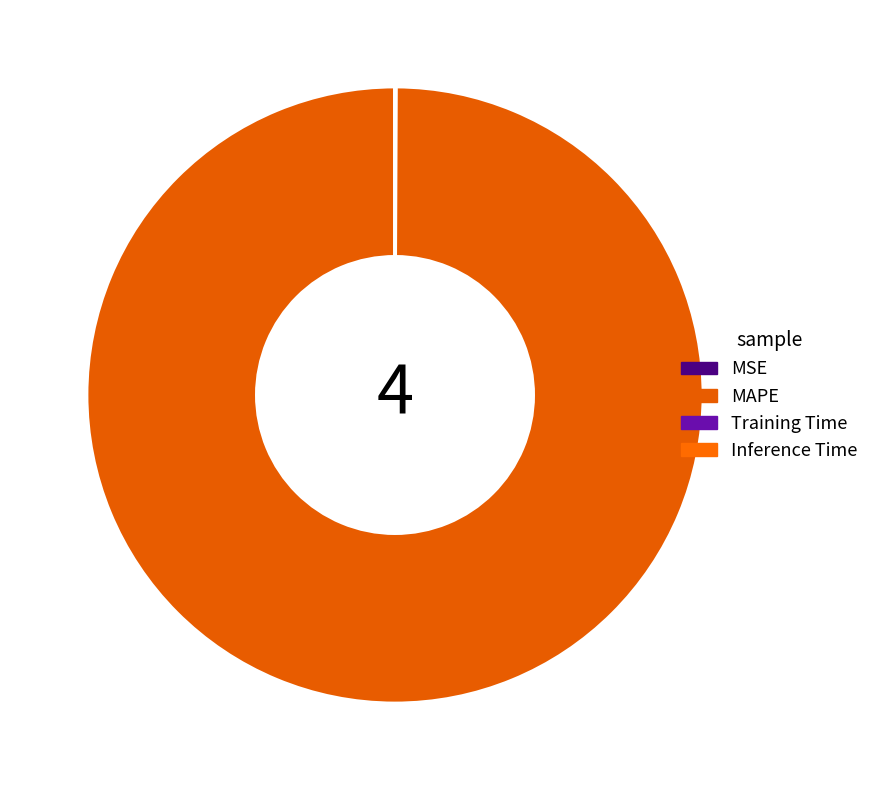

What is the largest slice in the pie chart?

MAPE